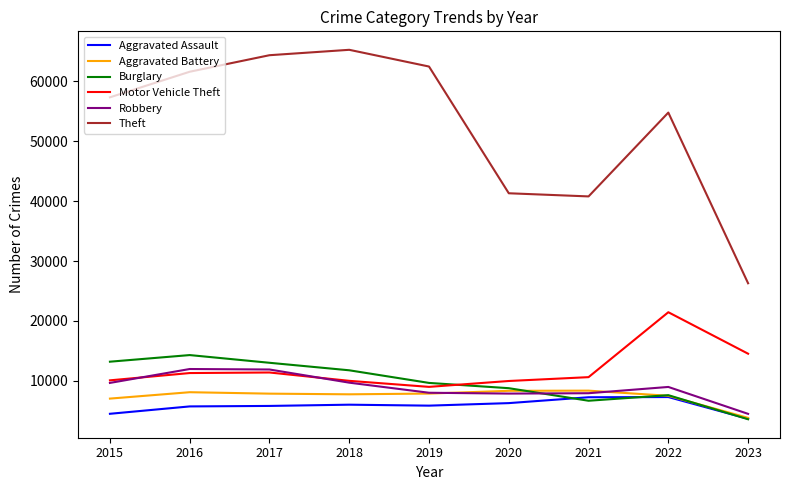

Where is Motor Vehicle Theft nearest to the value 15212?

2023